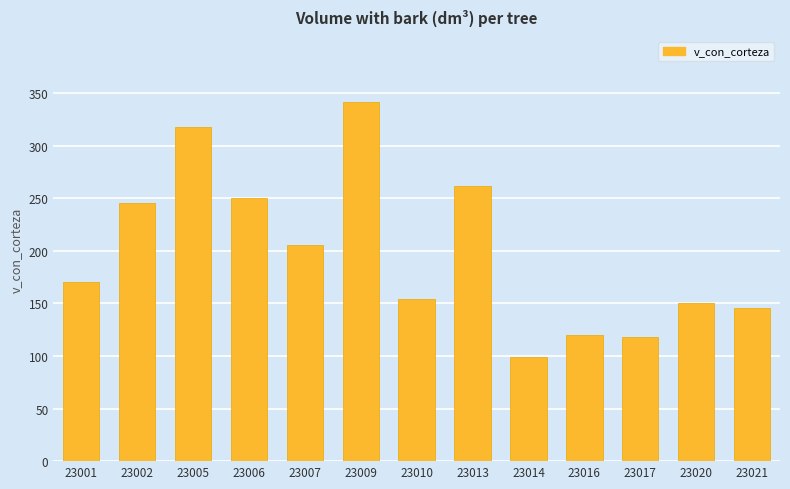

What is the maximum value shown in the chart?

341.9